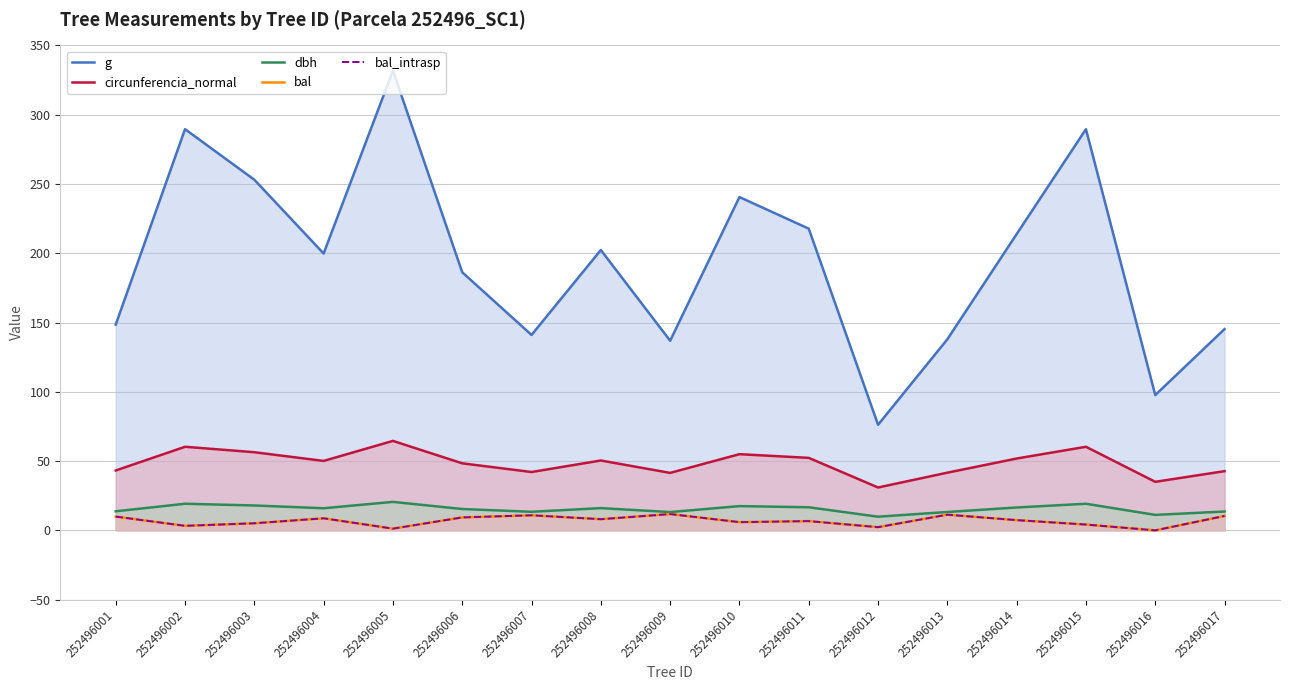

Which category has the lowest value across all series?

252496016